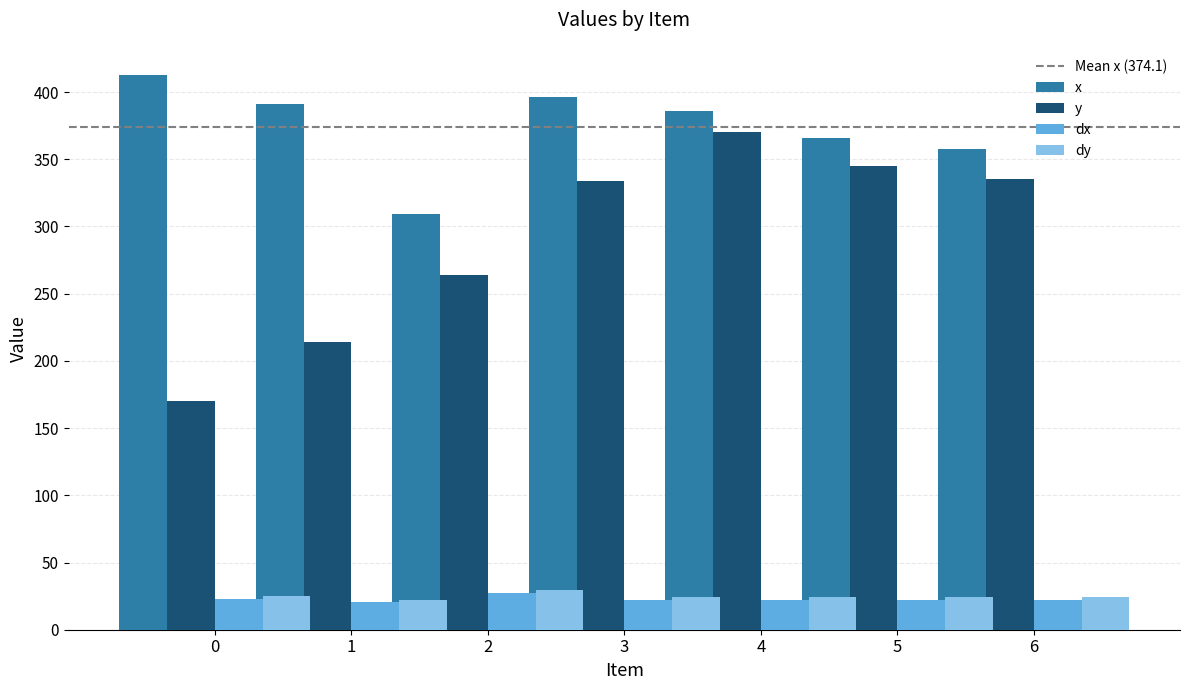

Reading left to right, extract all data points from this chart.

x: 413.0	391.0	309.0	396.0	386.0	366.0	358.0
y: 170.0	214.0	264.0	334.0	370.0	345.0	335.0
dx: 22.9	20.6	27.4	22.2	22.2	22.2	22.2
dy: 24.8	22.3	29.7	24.0	24.0	24.0	24.0